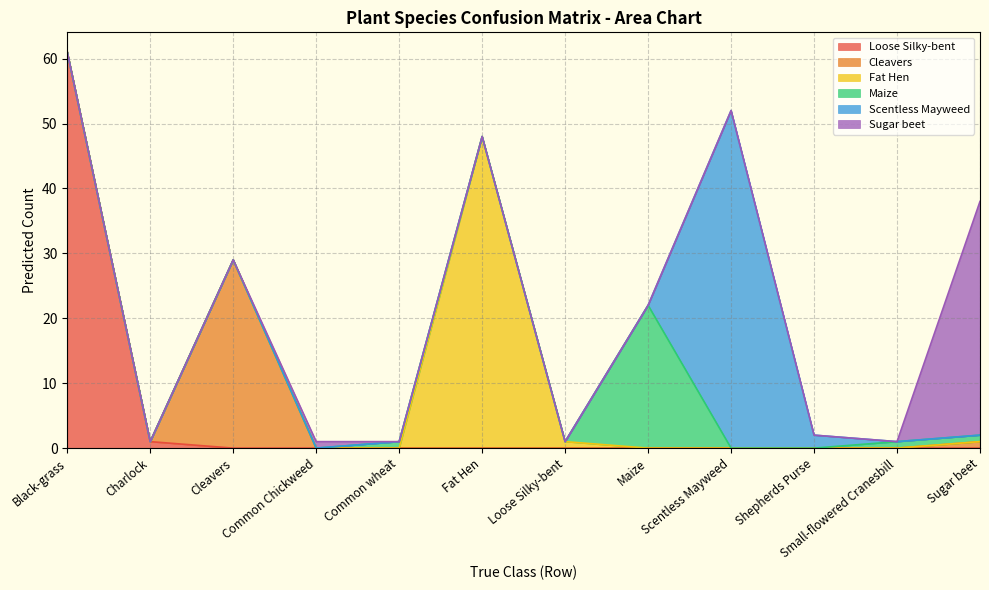

Is it true that Scentless Mayweed equals -29 at Common Chickweed?

False